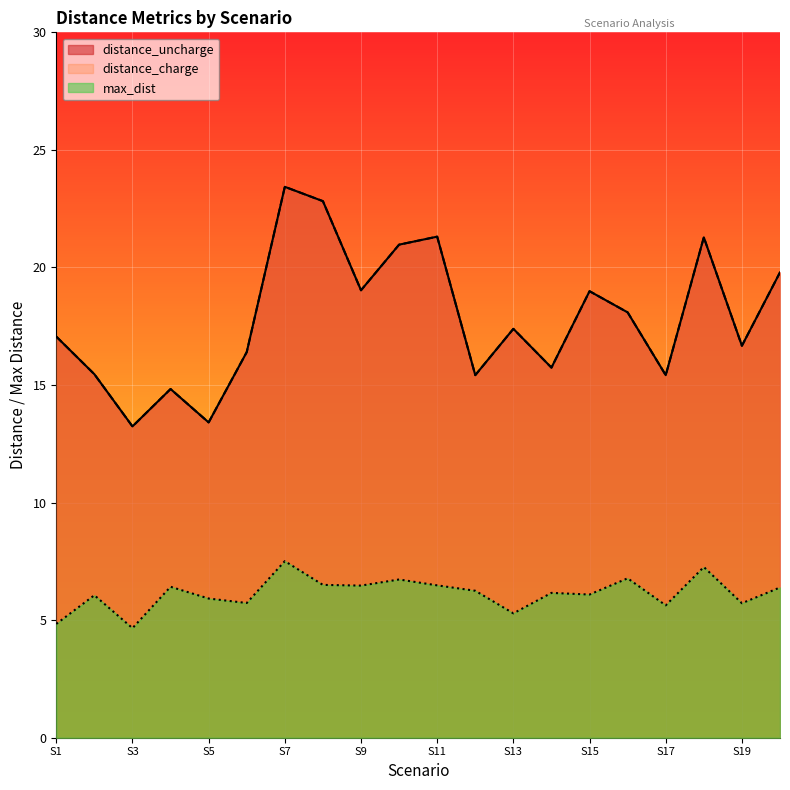

Where does the distance_uncharge series first go above 17?

S1